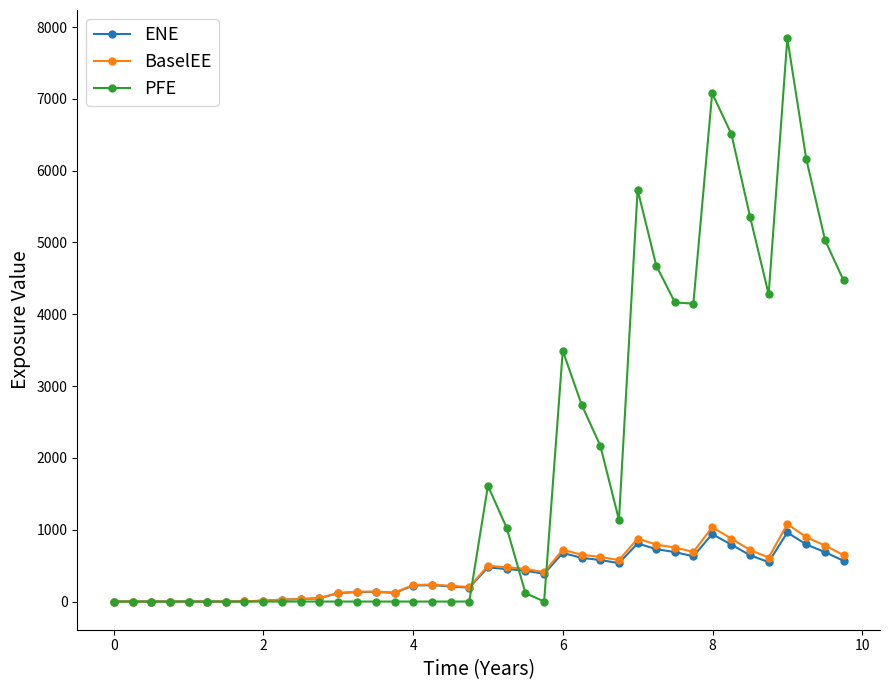

What is the value of the BaselEE point at the 19th from the left?

219.2